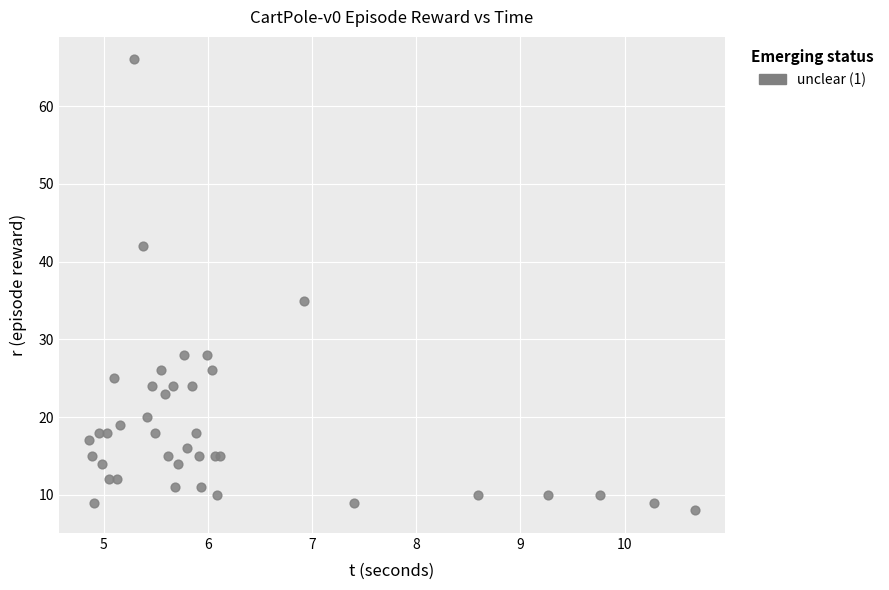

What Y value in the scatter plot is closest to 37?

35